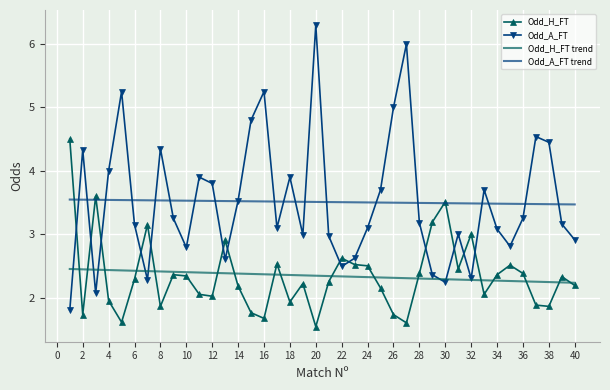

How many distinct data groups are displayed?

4